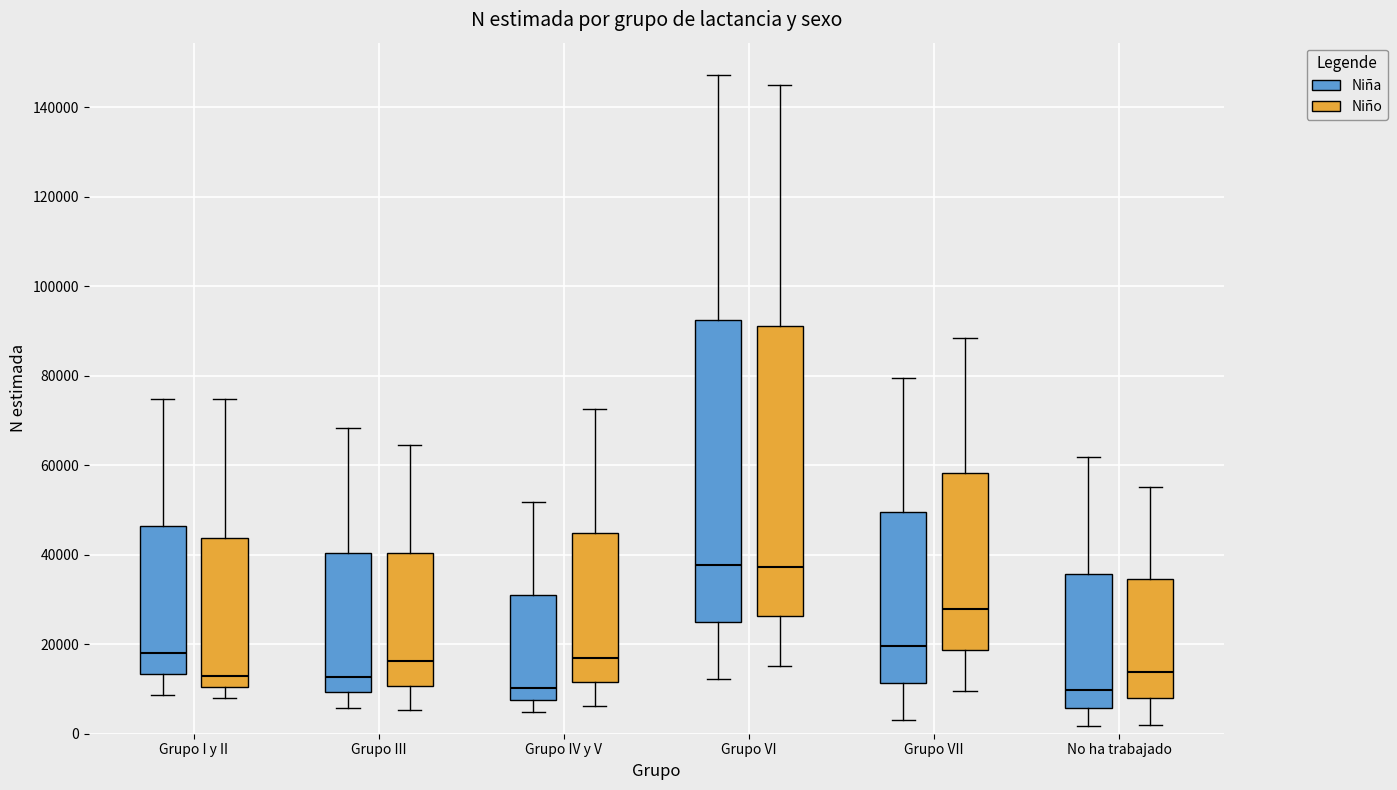

Which box is the tallest, from its lower edge to its upper edge?

Grupo VI (Niña)